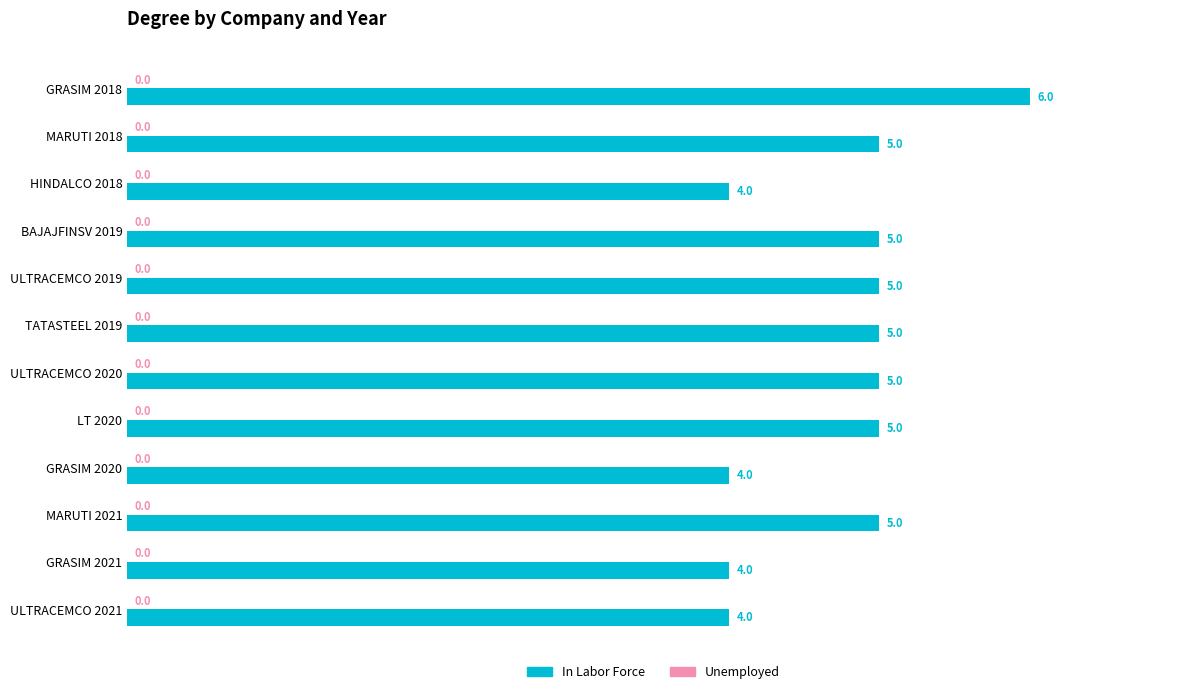

Does the chart contain any negative values?

No